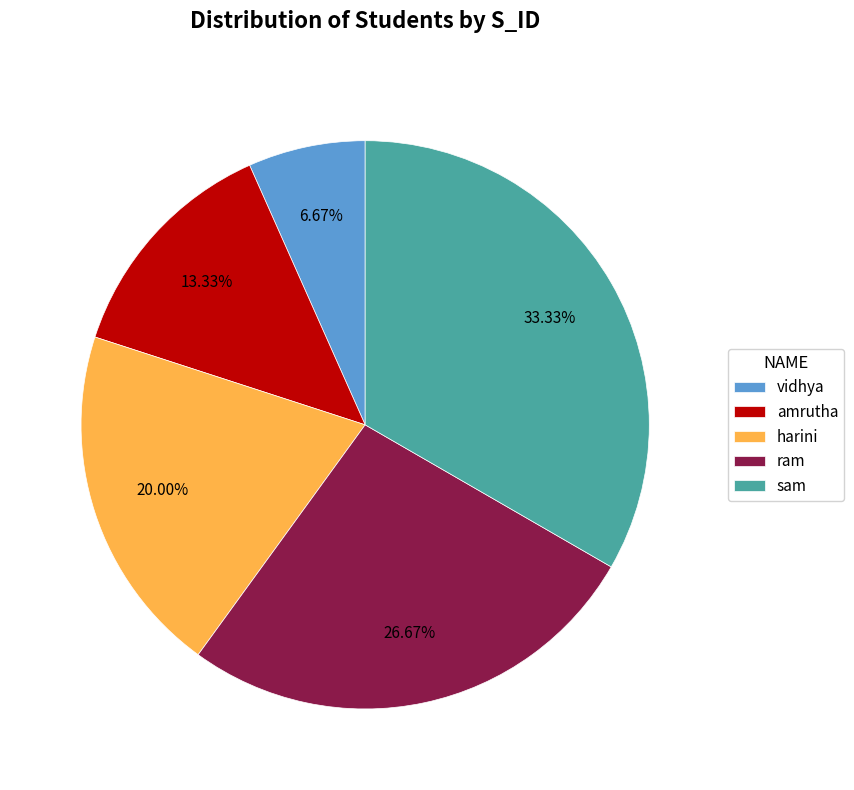

To the nearest percent, what is the difference between the vidhya and sam slice percentages?

27%